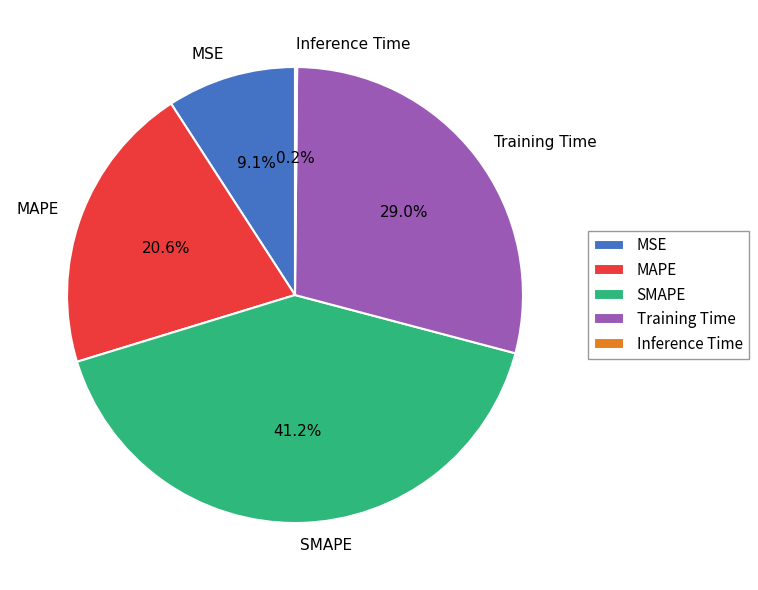

What is the total percentage of Training Time and SMAPE?

70.1%